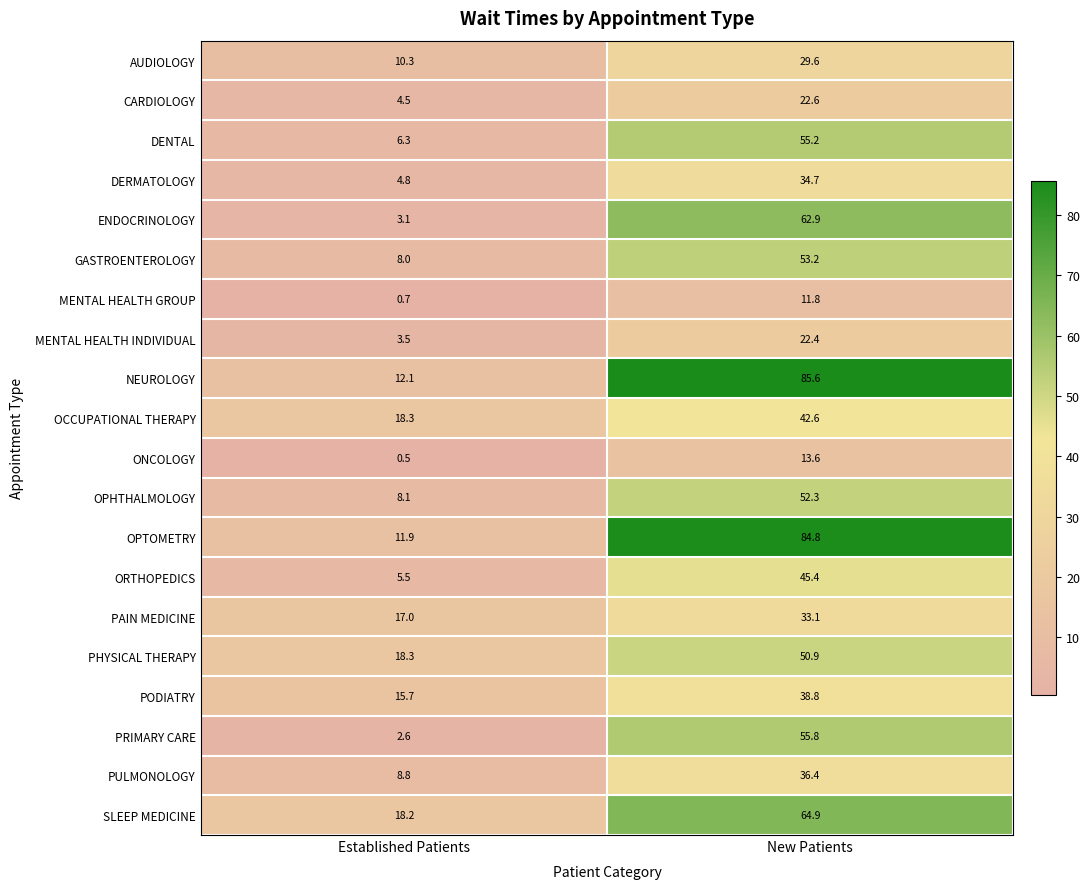

At which category is the sum across all series the highest?

New Patients